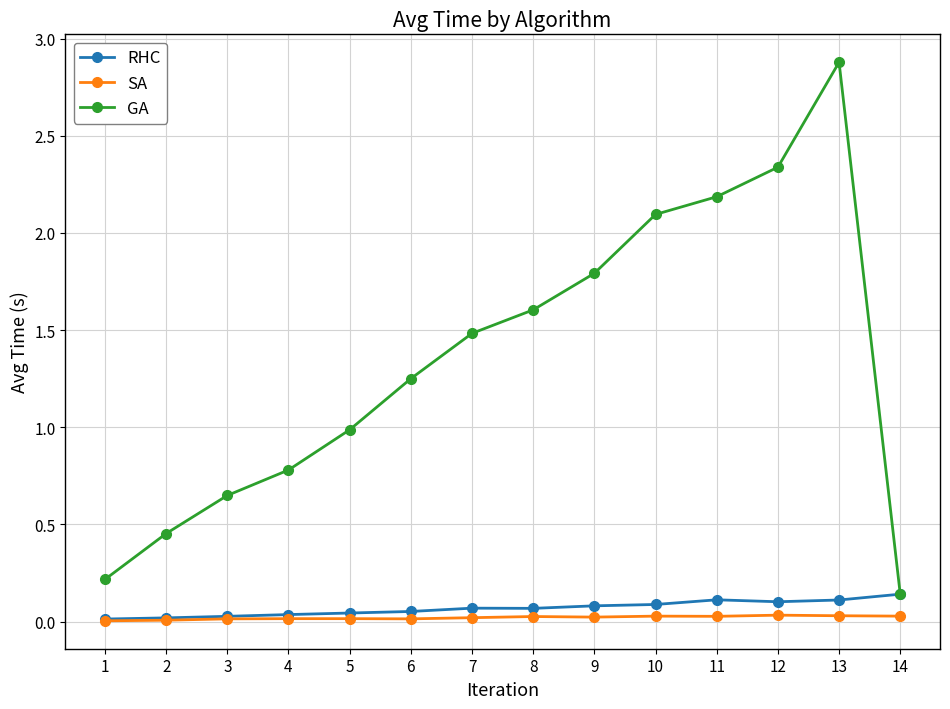

Which label corresponds to the largest value in the chart?

13